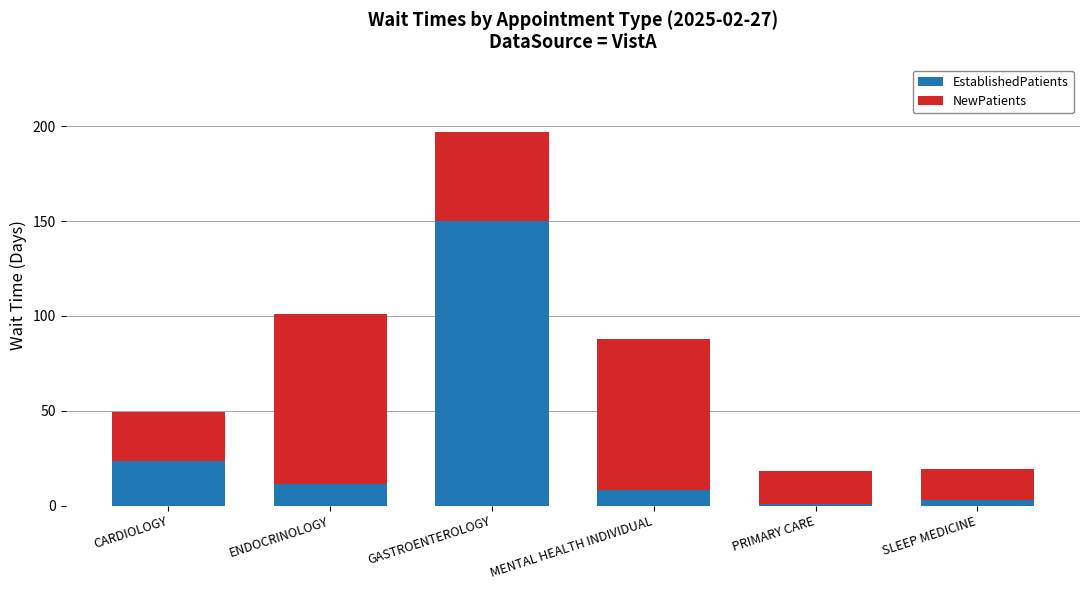

At which category is the sum across all series the highest?

GASTROENTEROLOGY